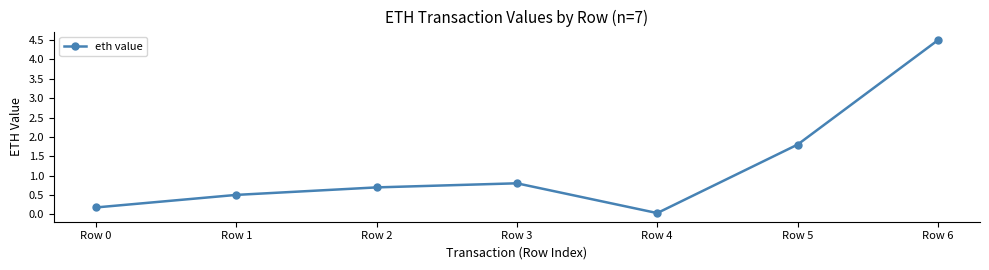

What is the change in value from Row 5 to Row 6?

+2.7